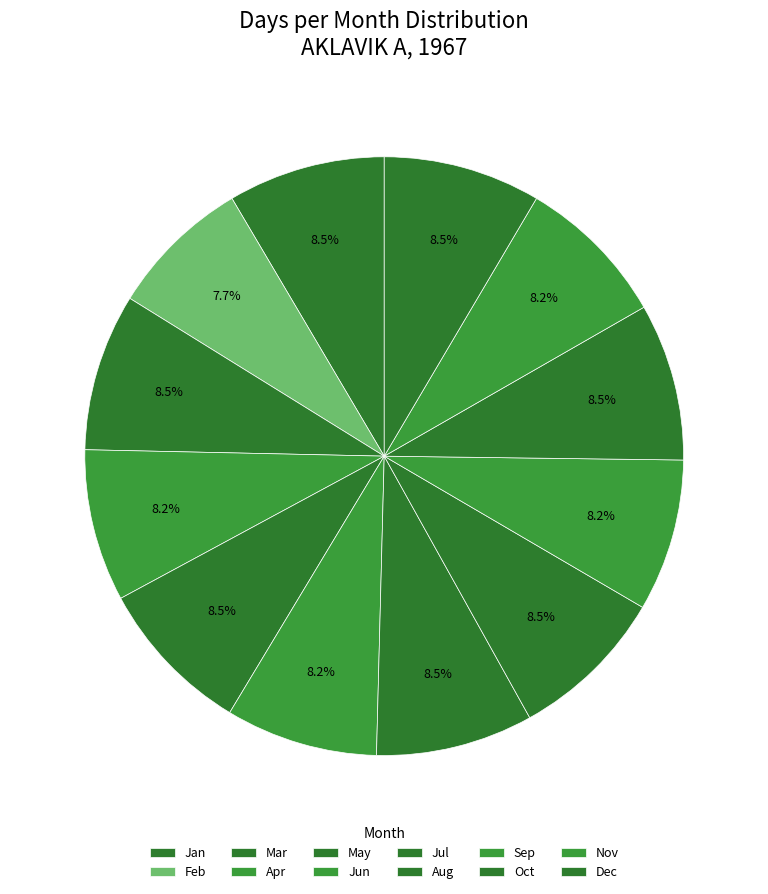

How many slices are in this pie chart?

12